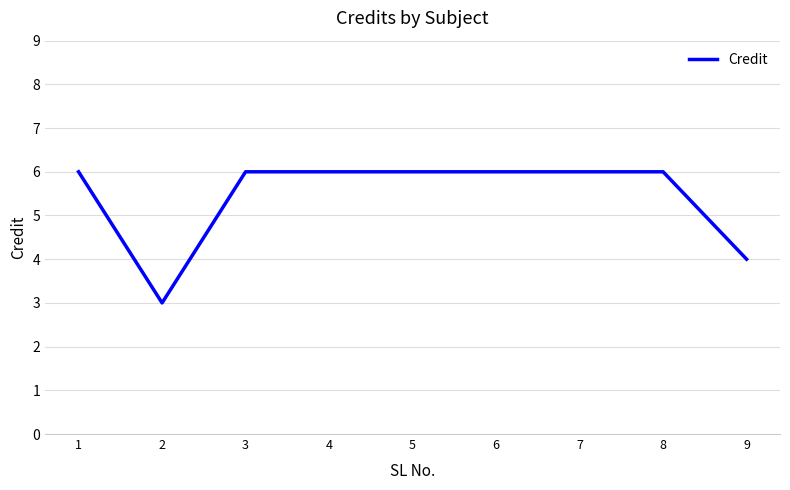

What value does the data have at 8?

6